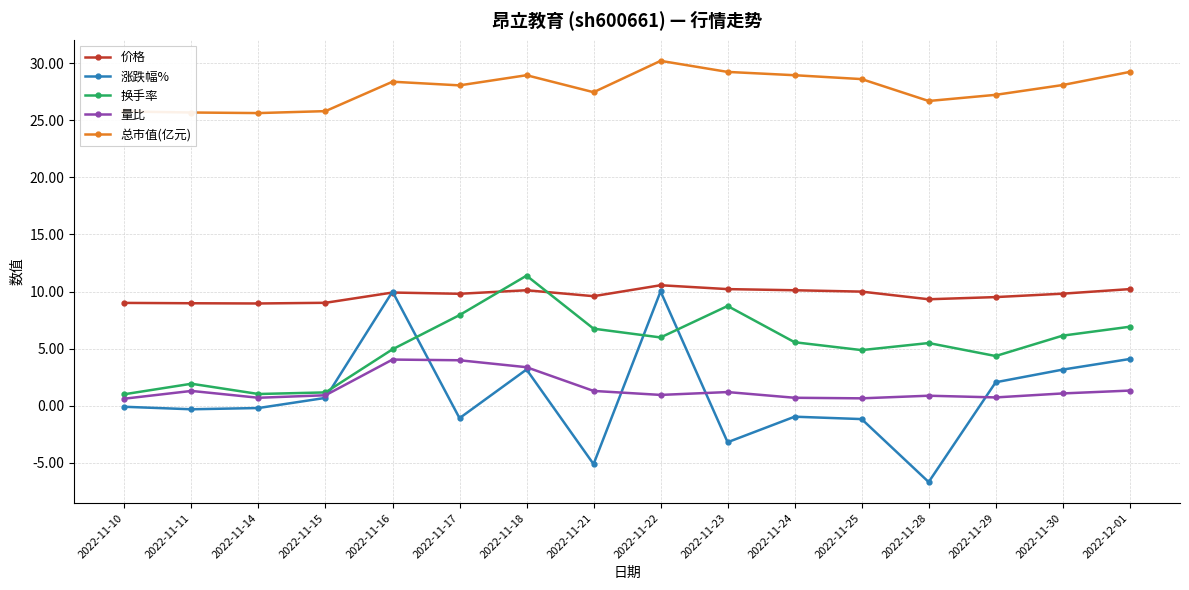

Where do 价格 and 换手率 first cross each other?

2022-11-17 and 2022-11-18